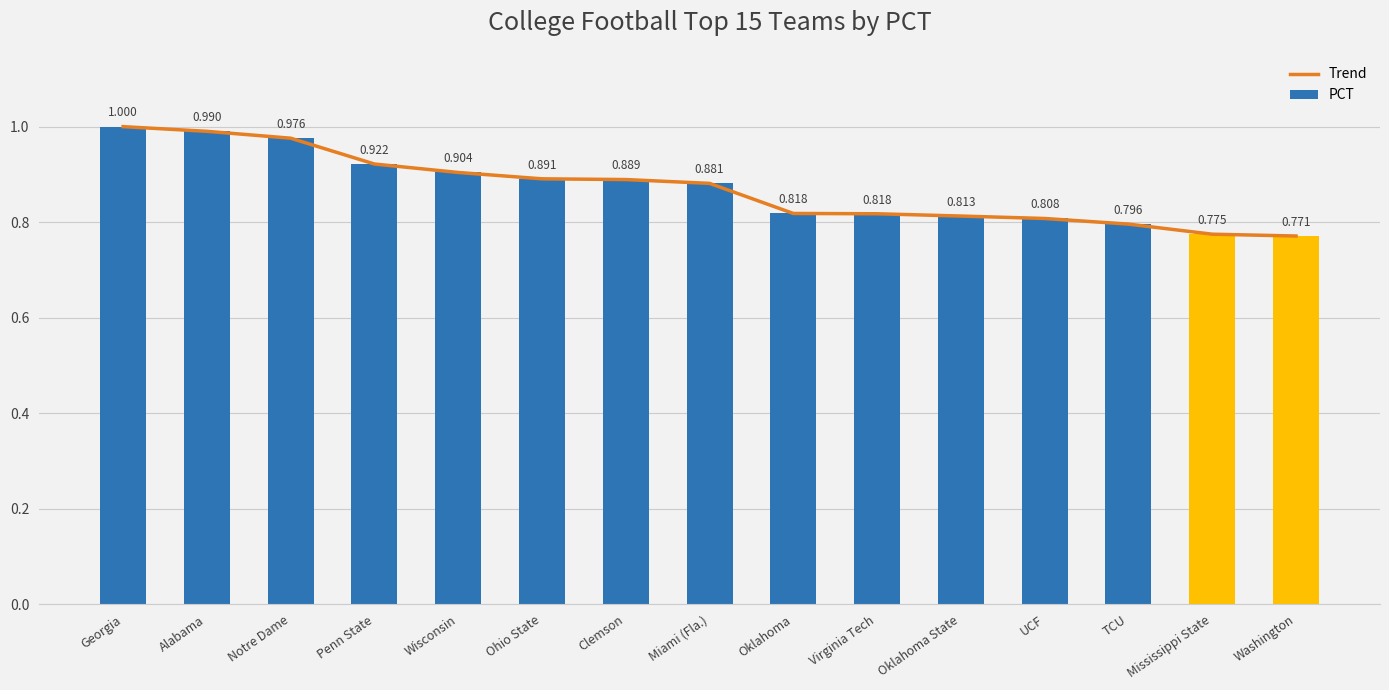

Reading right to left, transcribe all the data shown in this chart.

Trend: Washington=0.8	Mississippi State=0.8	TCU=0.8	UCF=0.8	Oklahoma State=0.8	Virginia Tech=0.8	Oklahoma=0.8	Miami (Fla.)=0.9	Clemson=0.9	Ohio State=0.9	Wisconsin=0.9	Penn State=0.9	Notre Dame=1.0	Alabama=1.0	Georgia=1.0
PCT: Washington=0.8	Mississippi State=0.8	TCU=0.8	UCF=0.8	Oklahoma State=0.8	Virginia Tech=0.8	Oklahoma=0.8	Miami (Fla.)=0.9	Clemson=0.9	Ohio State=0.9	Wisconsin=0.9	Penn State=0.9	Notre Dame=1.0	Alabama=1.0	Georgia=1.0